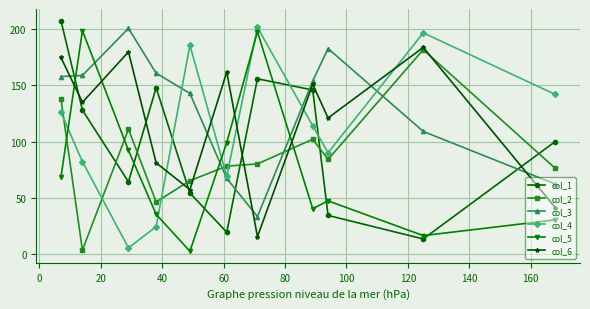

Which series has the largest total across all categories?

col_3